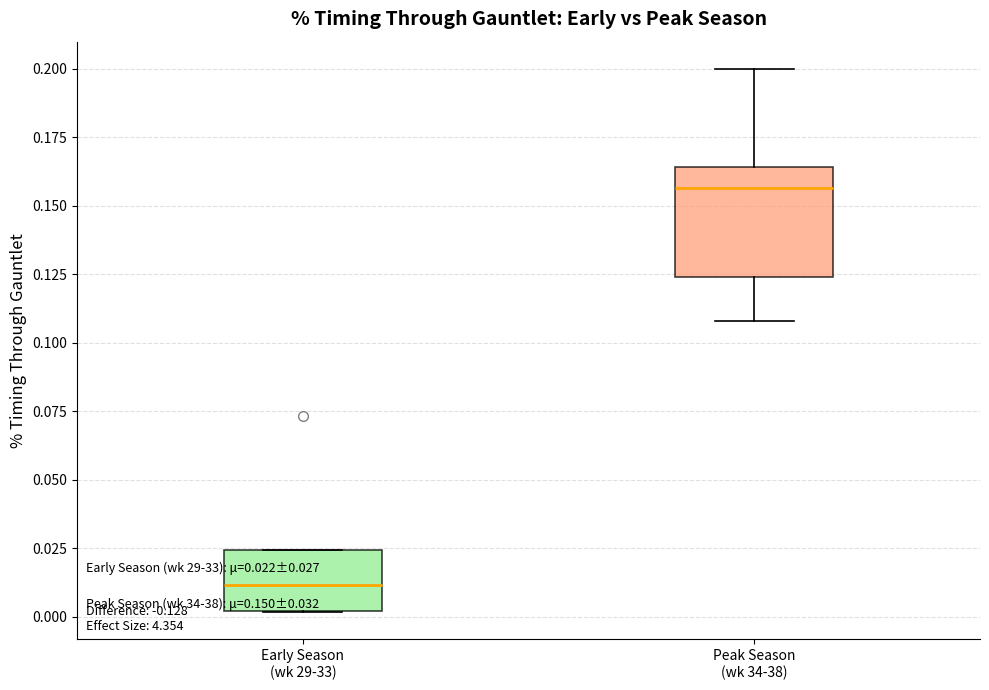

Which box is the tallest, from its lower edge to its upper edge?

Peak Season (wk 34-38)